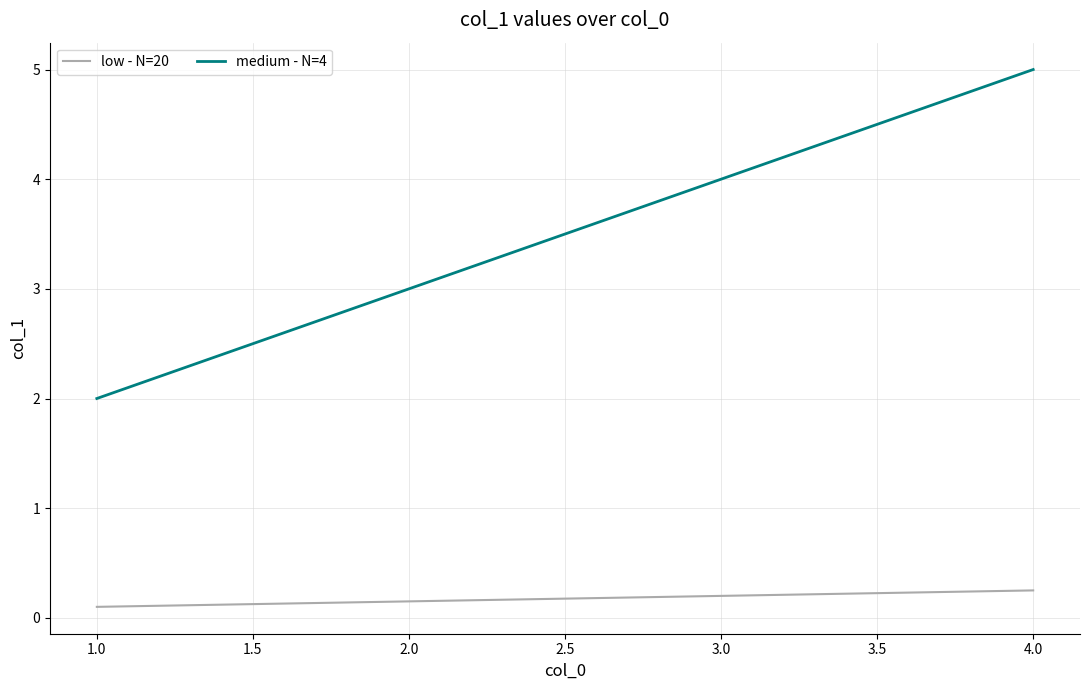

Between 2.0 and 4.0, which series saw the biggest shift?

medium - N=4